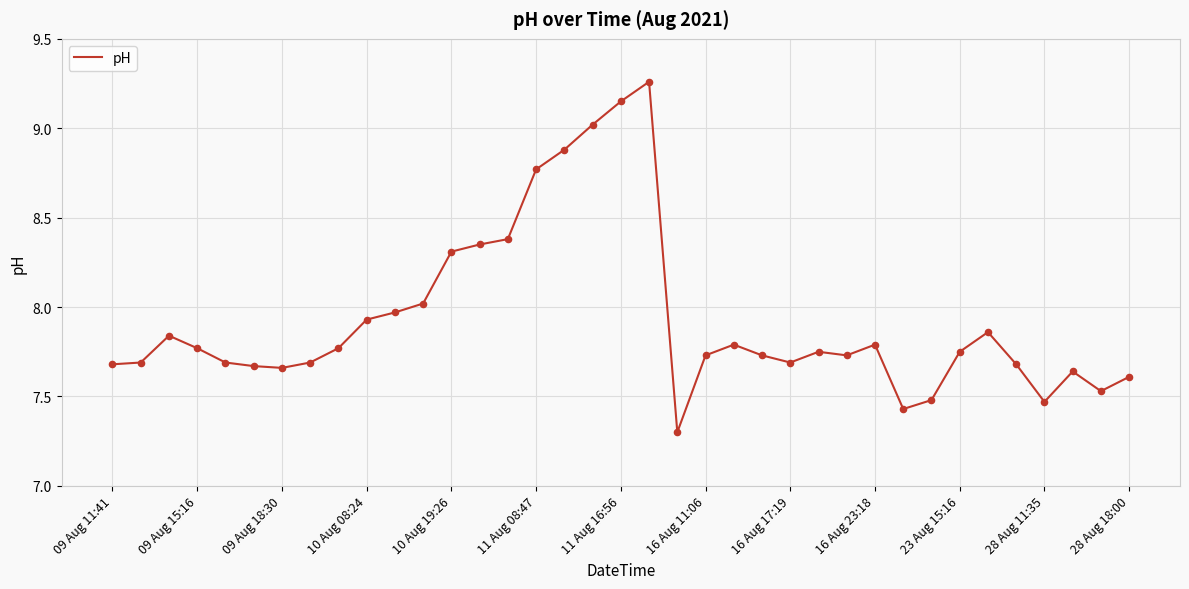

What is the smallest value displayed?

7.3